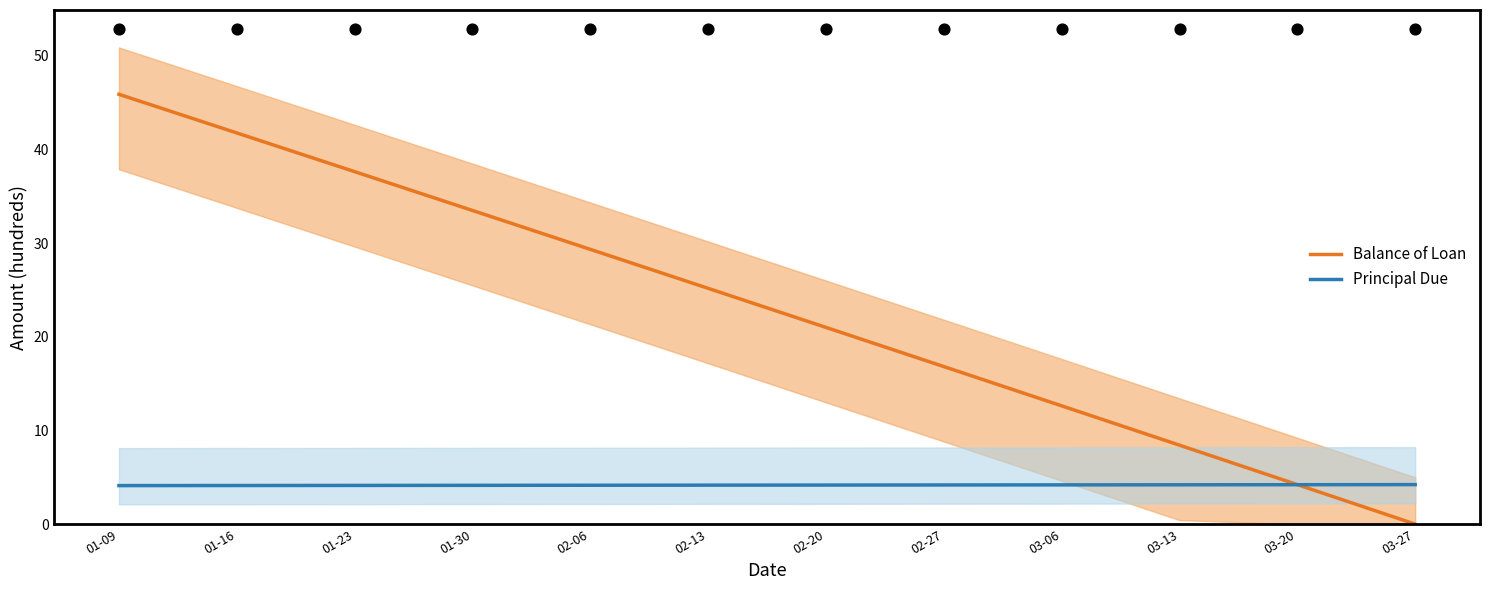

Which series reaches the minimum Y coordinate?

Balance of Loan